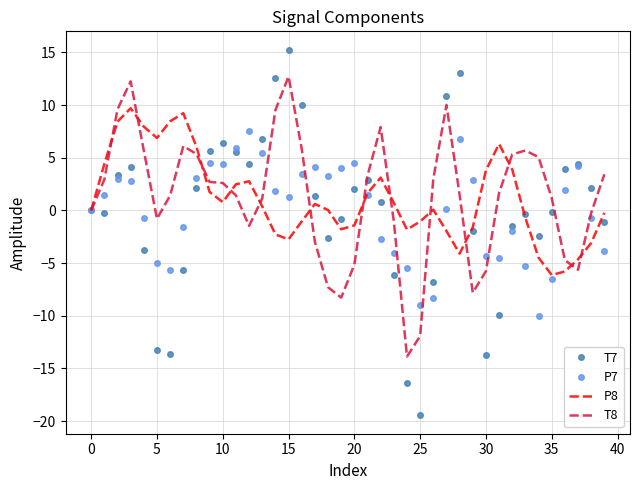

What is the lowest value of the P7 series?

-10.1